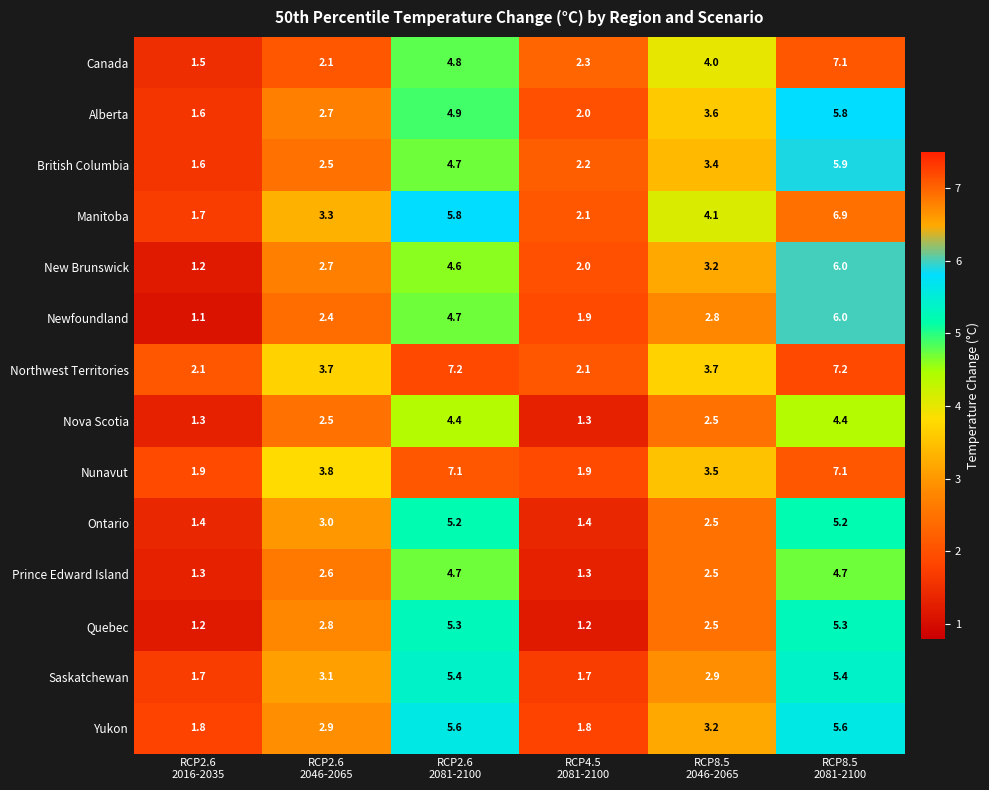

What is the maximum value shown in the chart?

7.2